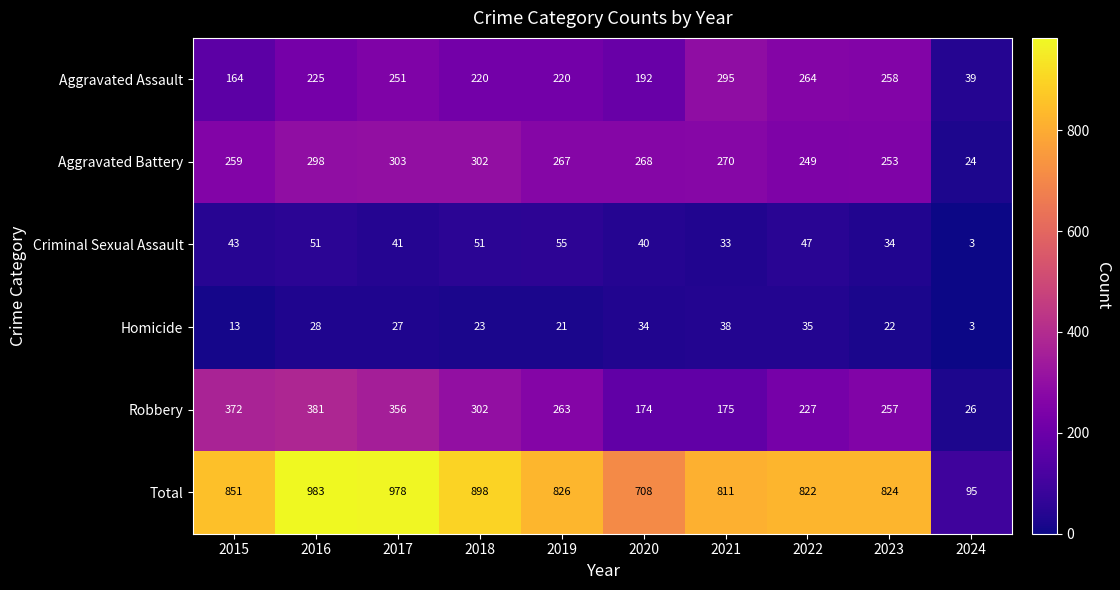

List the series in order of their peak value, highest first.

Total, Robbery, Aggravated Battery, Aggravated Assault, Criminal Sexual Assault, Homicide